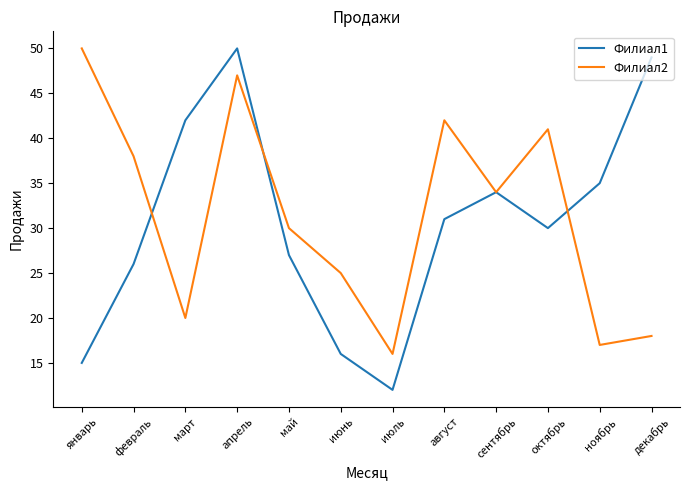

What is the total value across all series at январь?

65